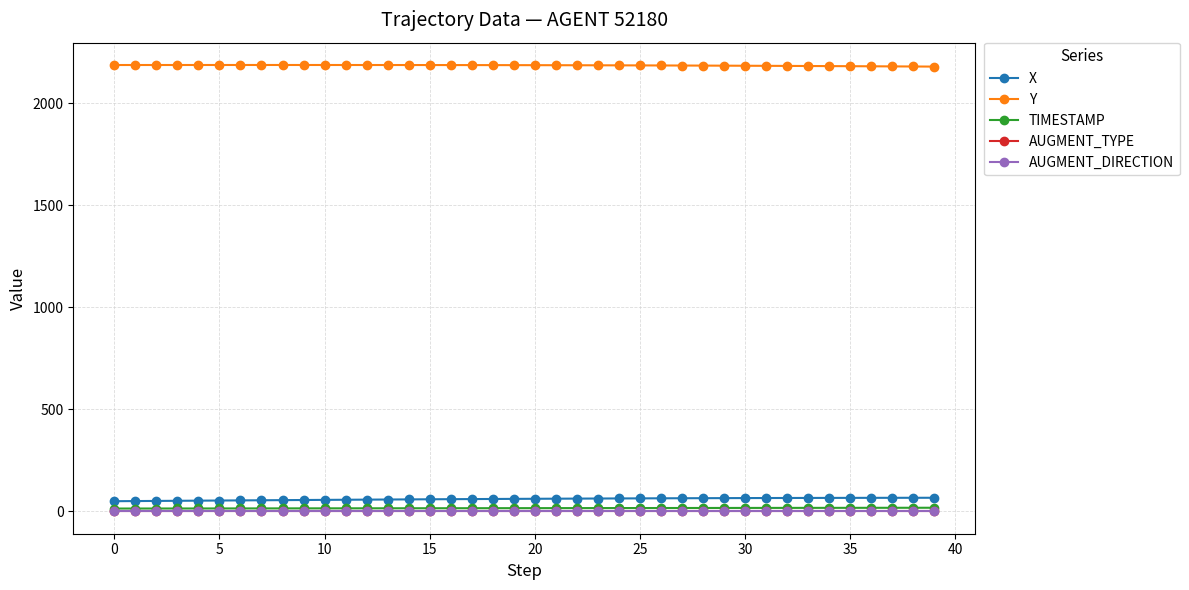

Which series has the largest total across all categories?

Y